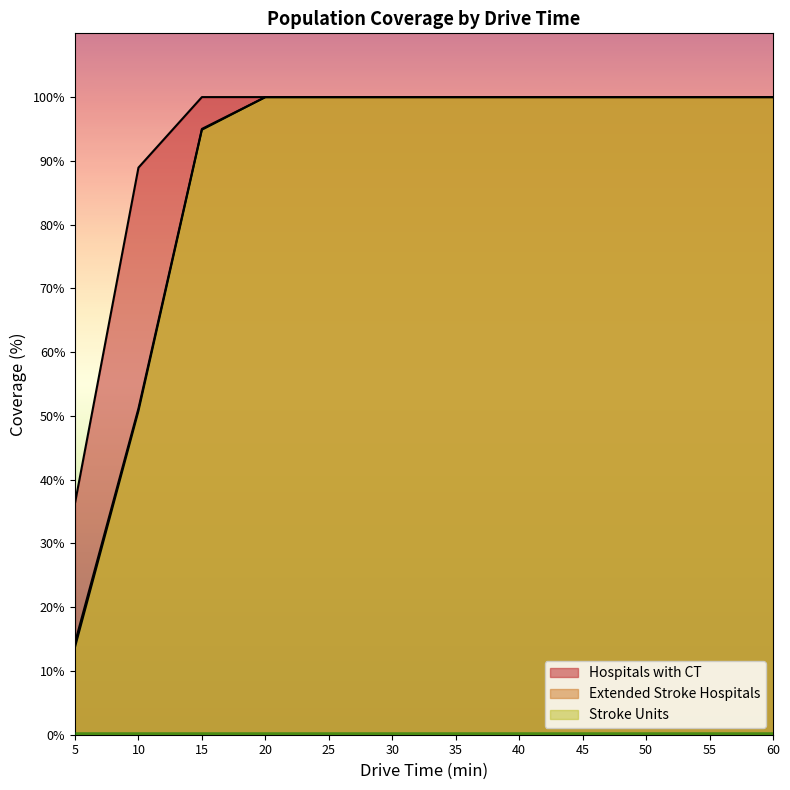

Where is Extended Stroke Hospitals nearest to the value 57?

10